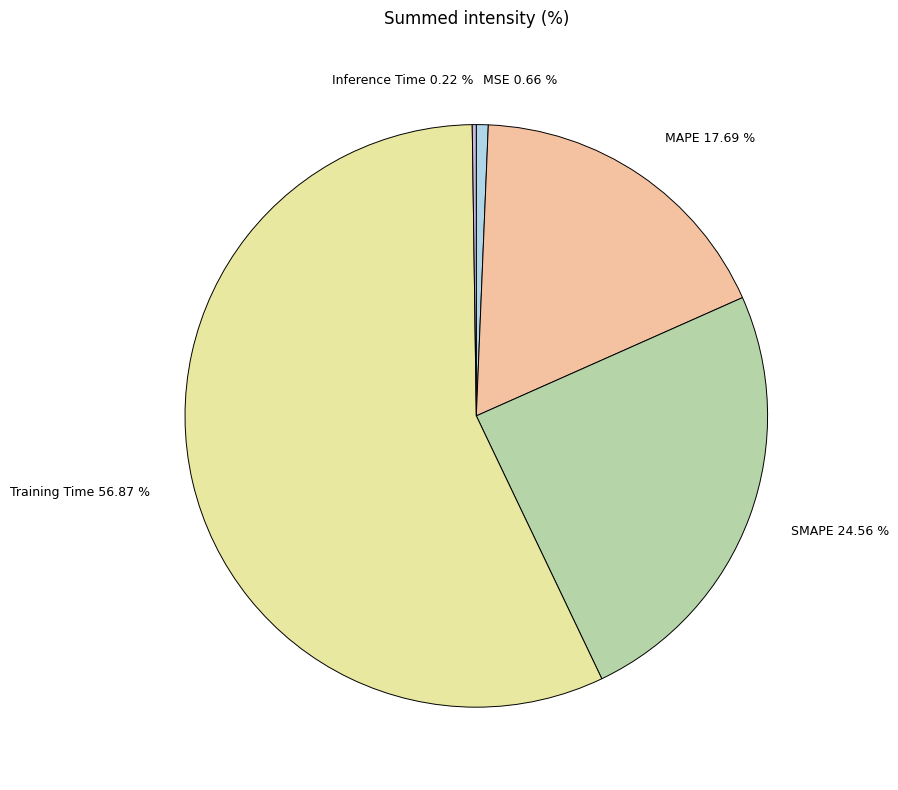

Is the sum of Training Time 56.87 % and MAPE 17.69 % greater than half?

Yes